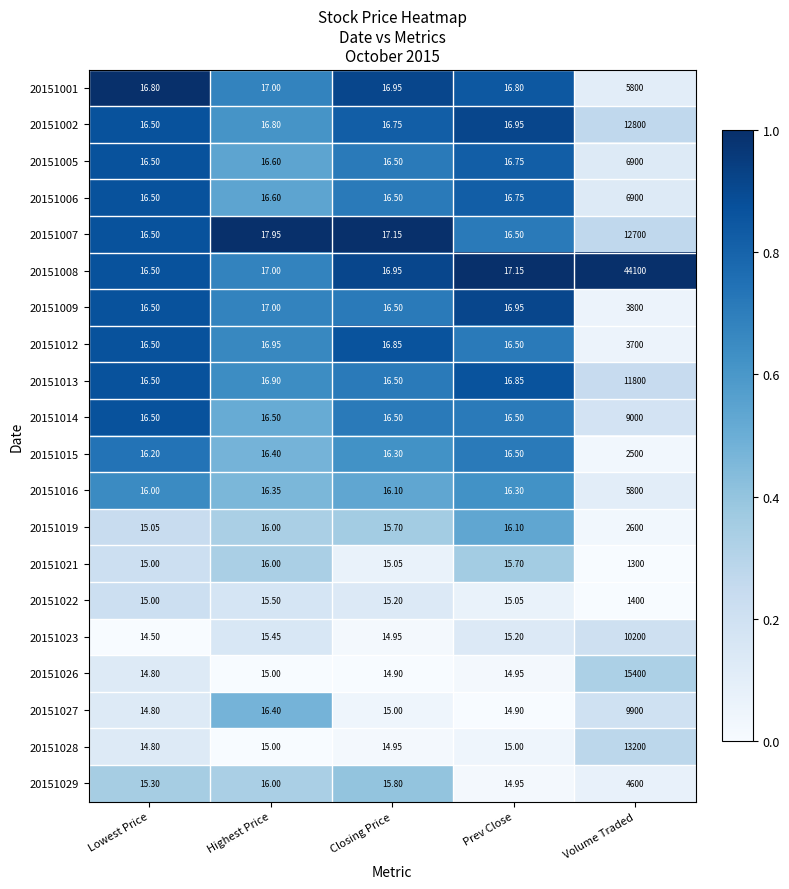

At which category is the sum across all series the highest?

Volume Traded